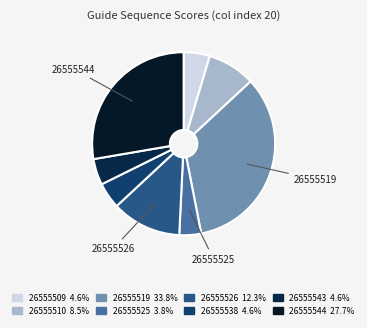

Count the number of slices in the pie.

8